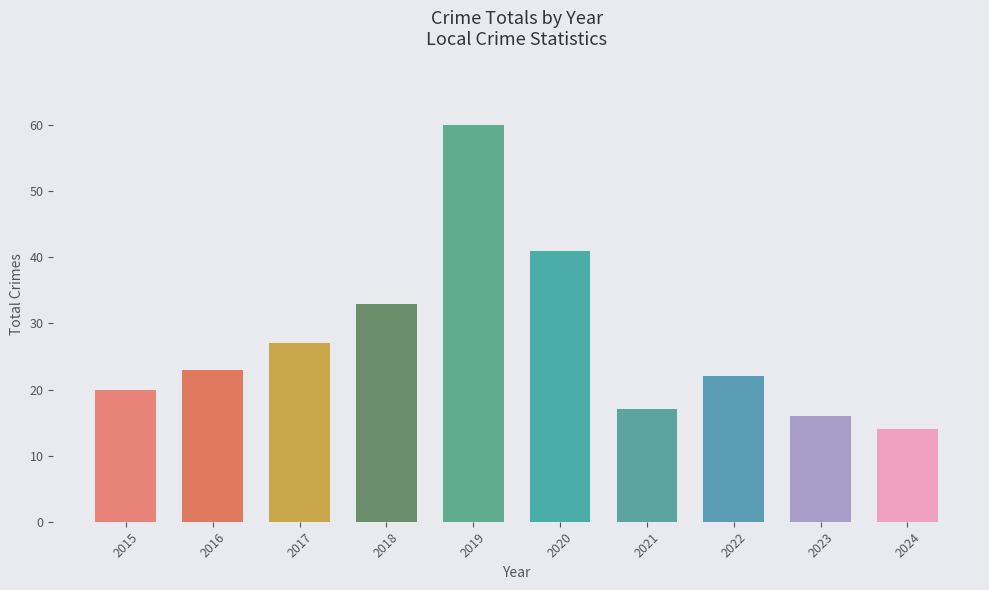

What is the value of the 1st bar from the left?

20